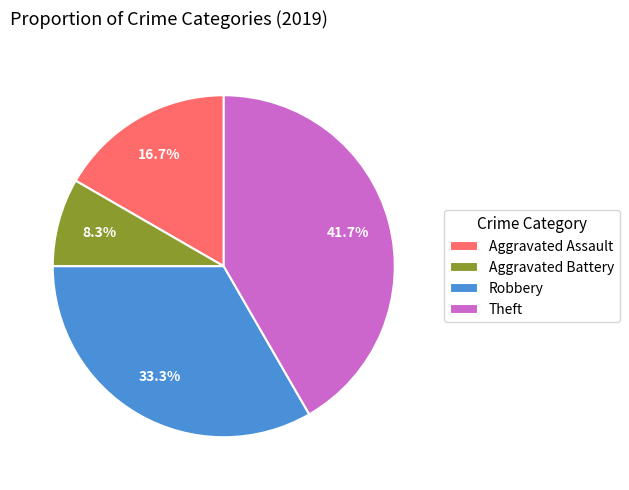

Rank the categories by value from highest to lowest.

Theft, Robbery, Aggravated Assault, Aggravated Battery